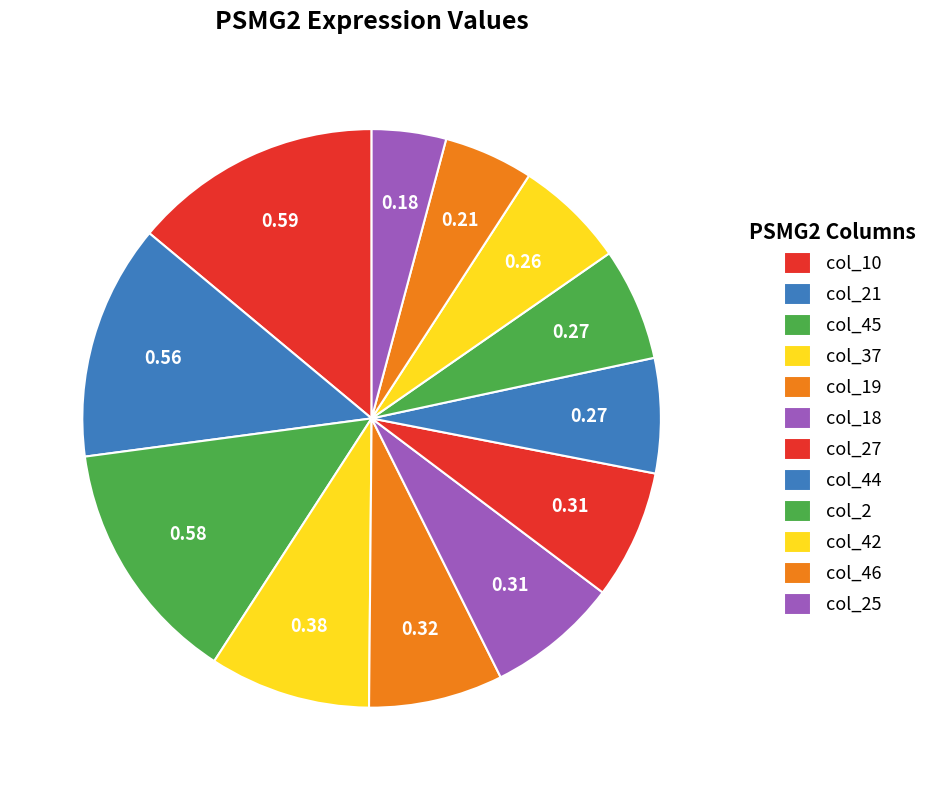

To the nearest percent, what is the average slice percentage?

8%